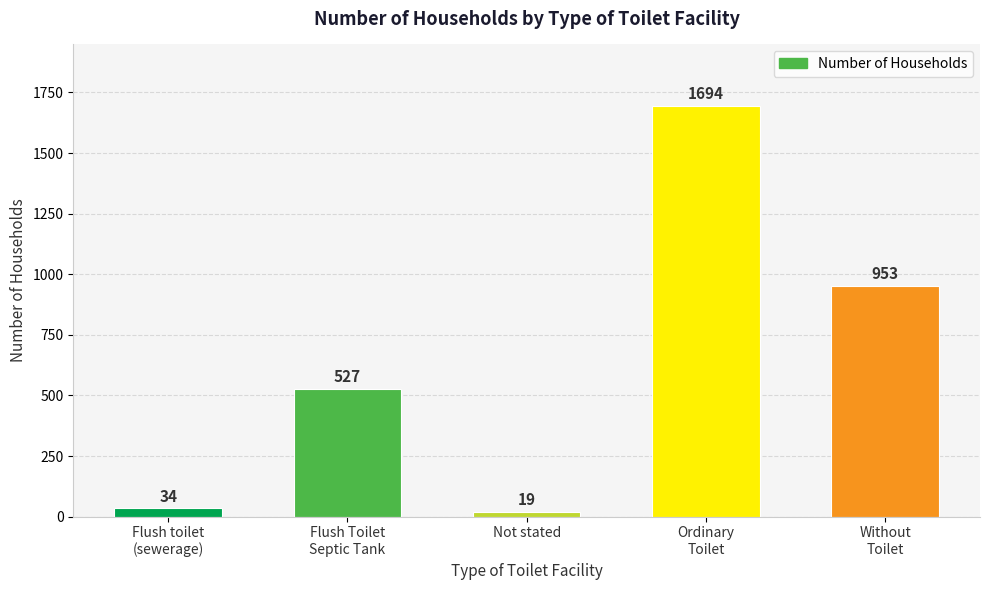

Reading left to right, transcribe all the data shown in this chart.

Flush toilet
(sewerage)=34	Flush Toilet
Septic Tank=527	Not stated=19	Ordinary
Toilet=1694	Without
Toilet=953